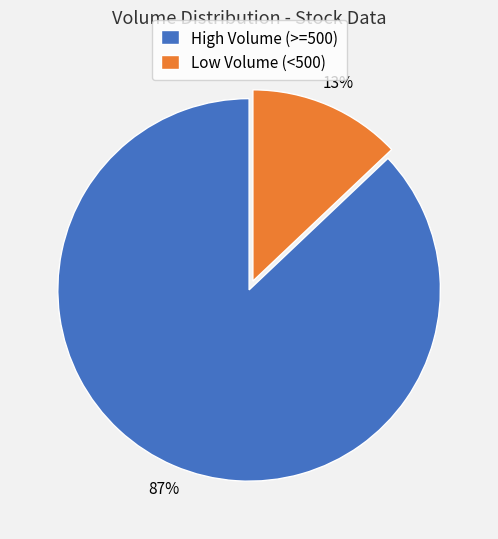

Is it true that High Volume (>=500) is 96% of the pie?

False